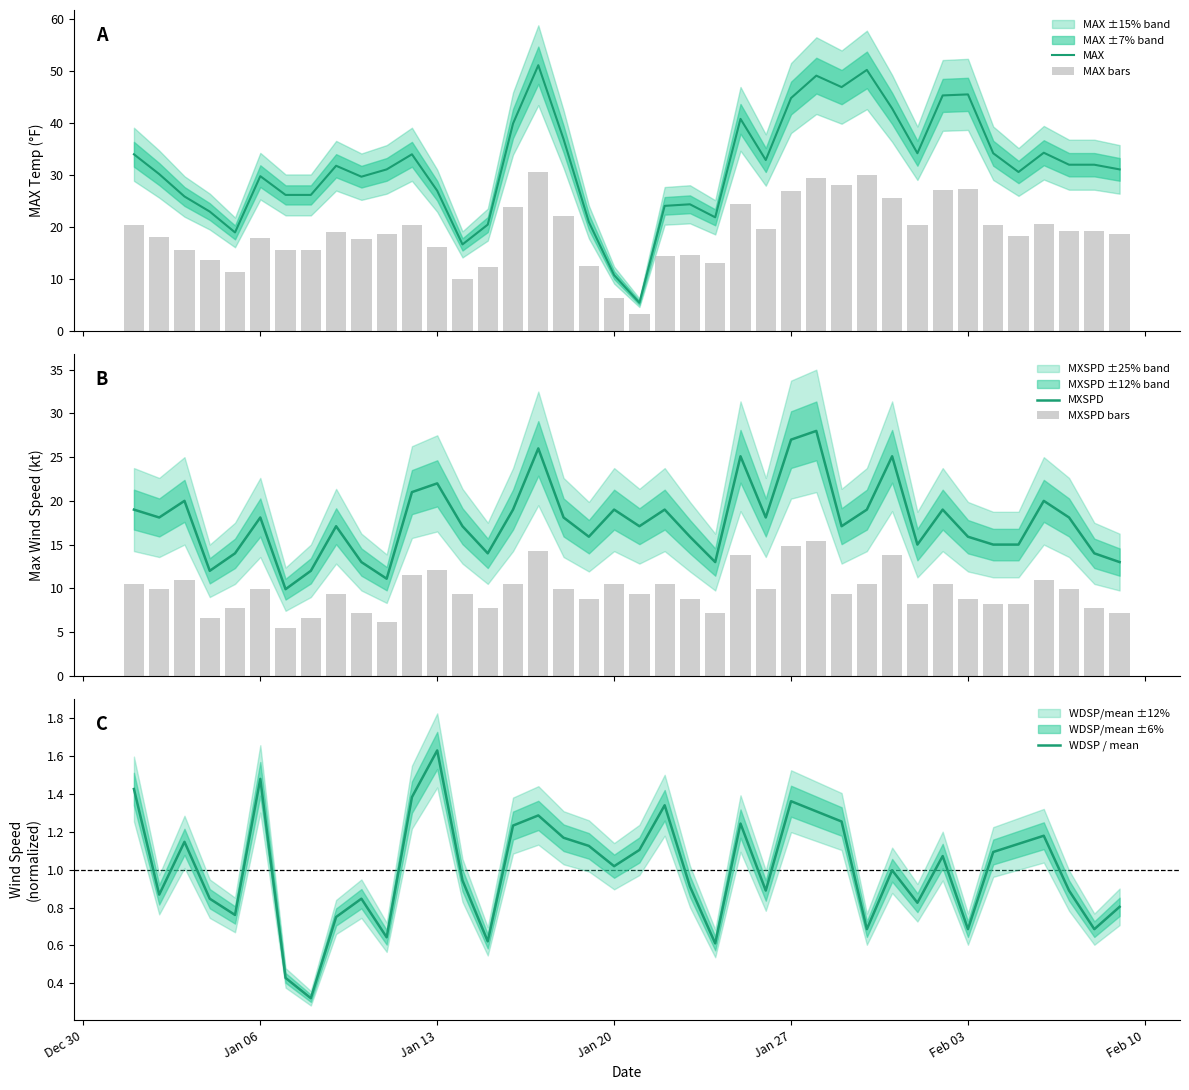

What is the lowest value of the MAX series?

5.5